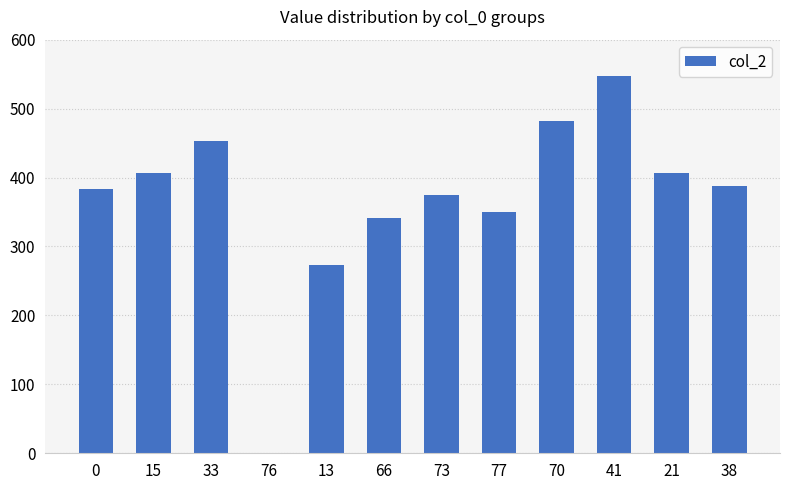

Which has a higher value, 73 or 33?

33